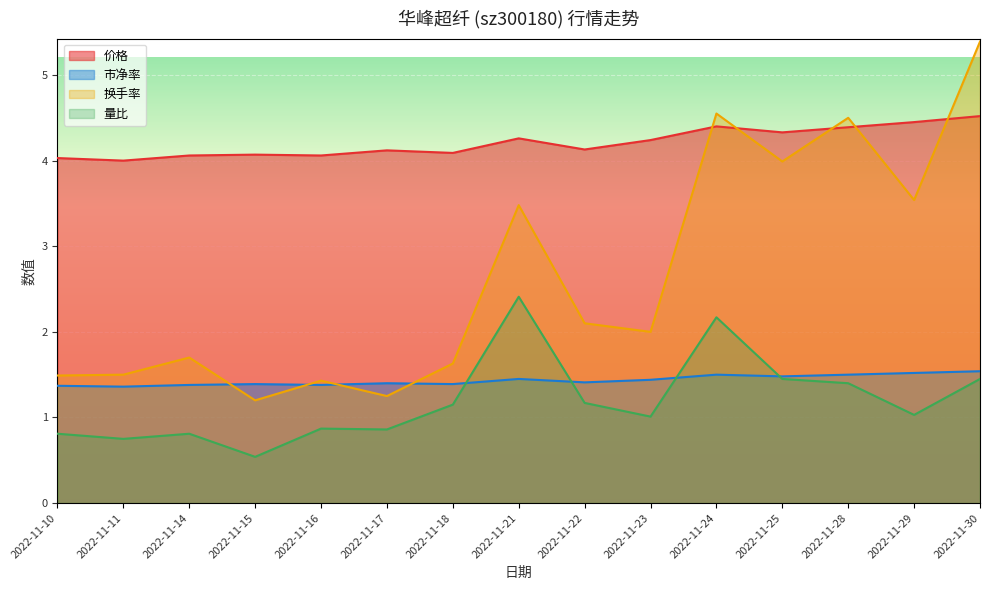

At which label is 量比 closest to 1?

2022-11-23